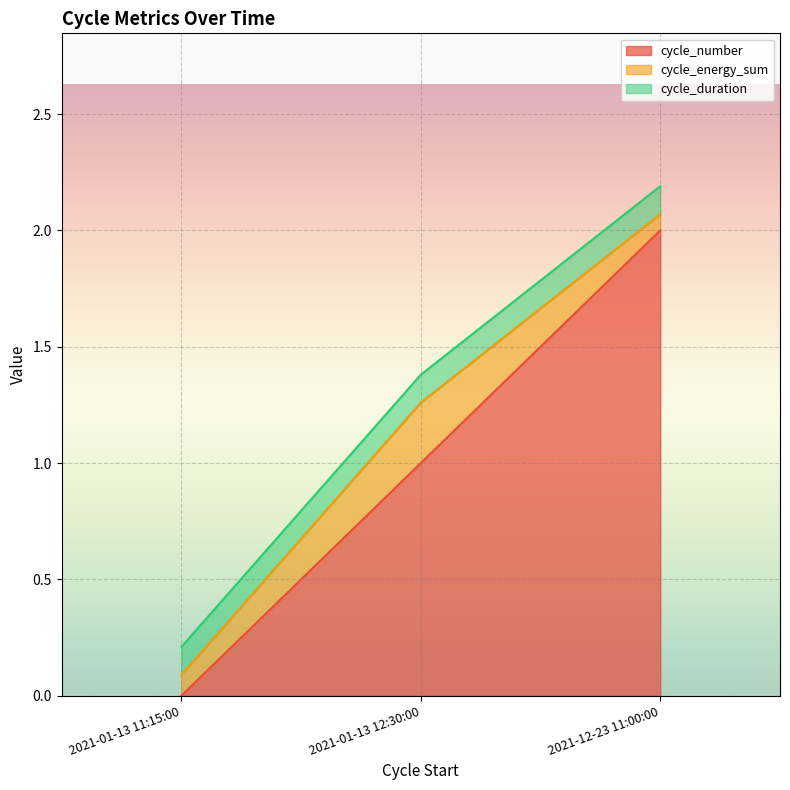

Which category has the lowest value across all series?

2021-01-13 11:15:00